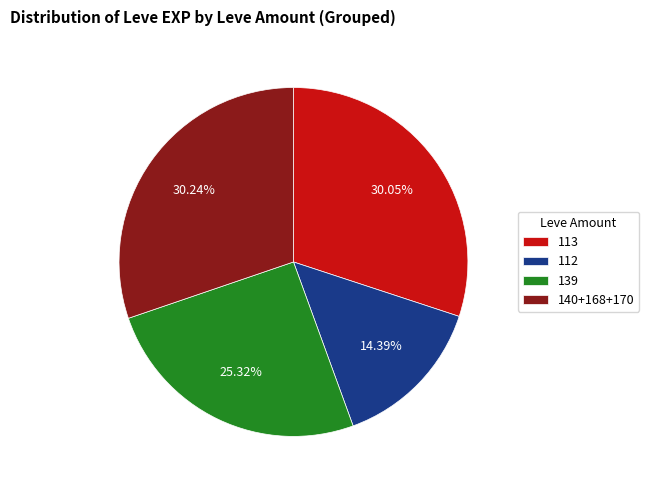

To the nearest percent, what percentage of the pie is 113?

30%